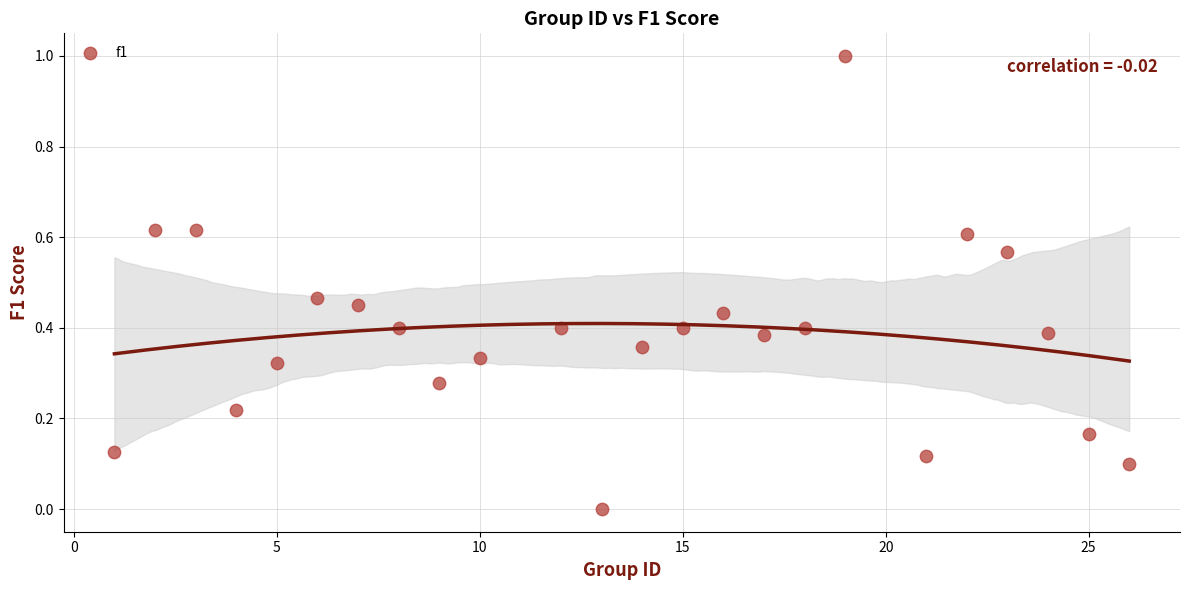

What is the range of X values (max minus min)?

25.0